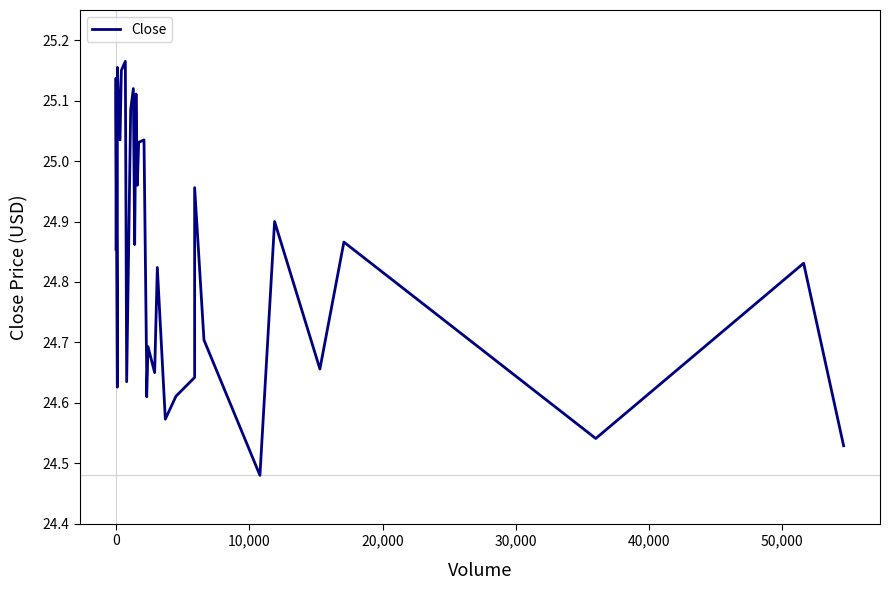

What is the value of the 15th point from the left?

25.2